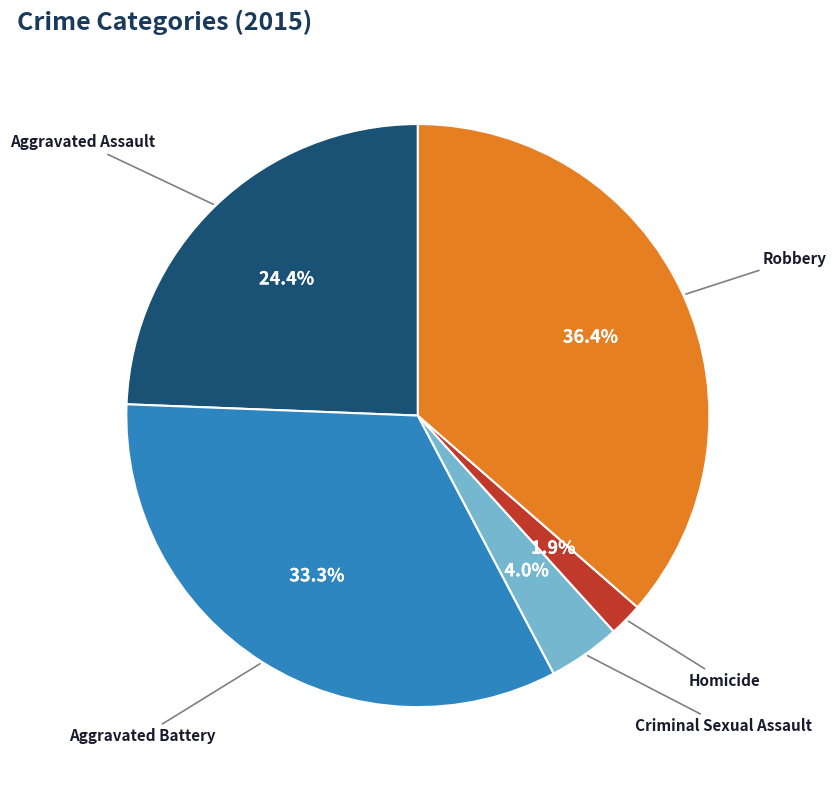

What percentage do Robbery and Aggravated Assault together represent?

60.8%